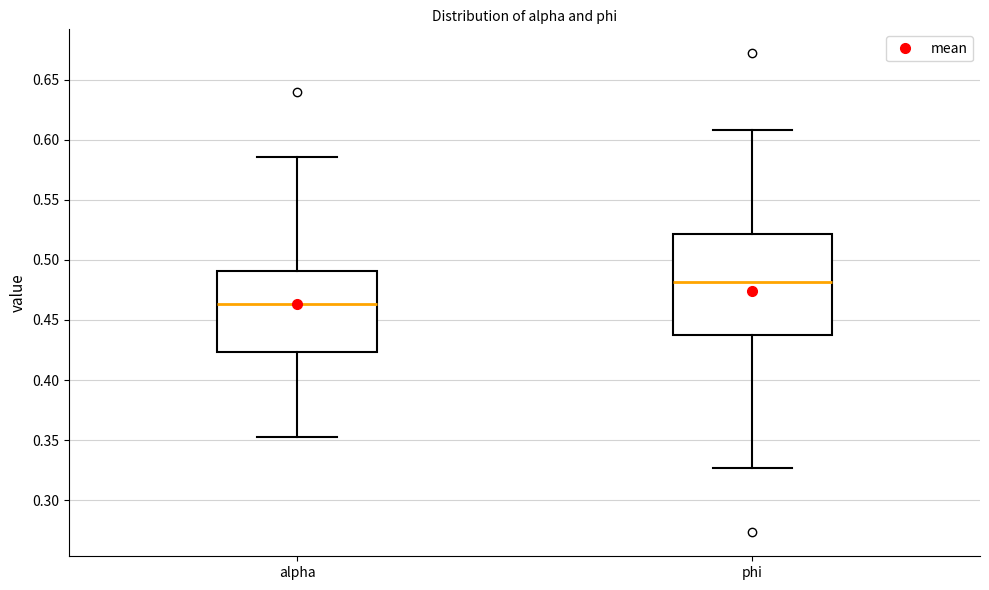

Which box is the tallest, from its lower edge to its upper edge?

phi